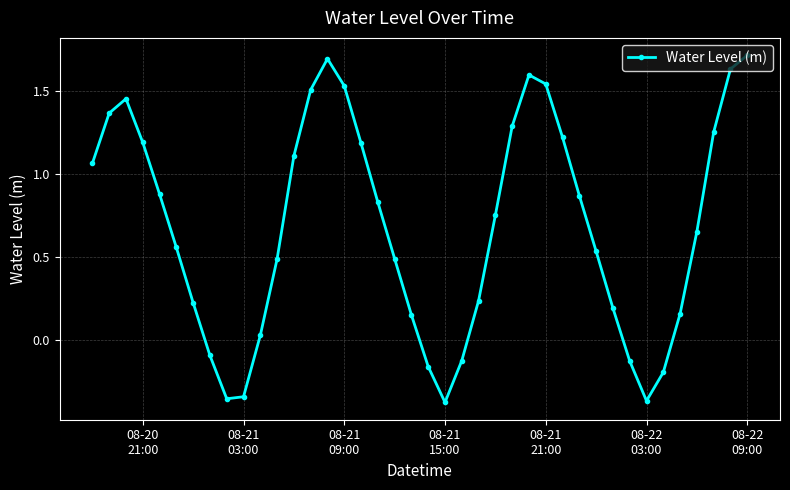

What is the greatest value displayed?

1.7